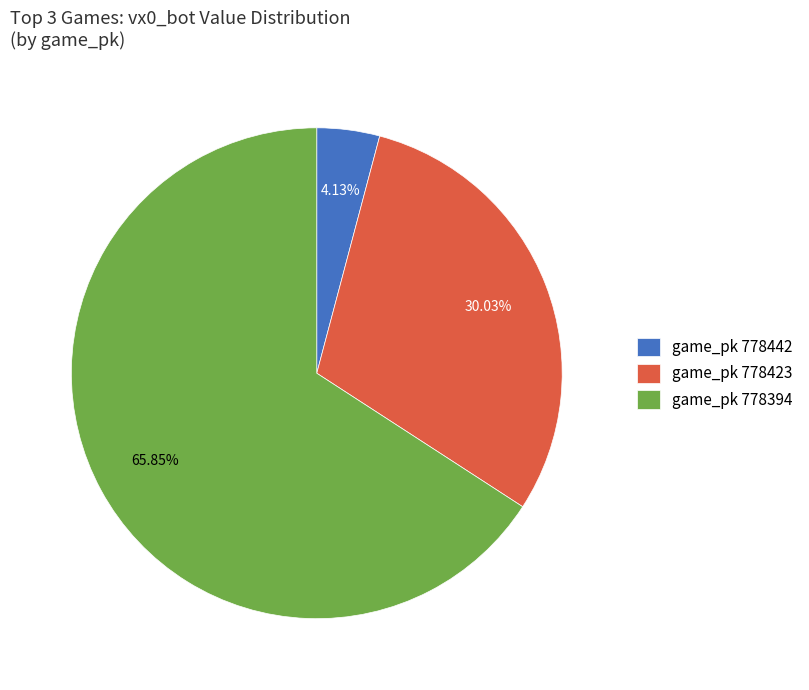

What is the ratio of the value at game_pk 778423 to the value at game_pk 778394?

0.5